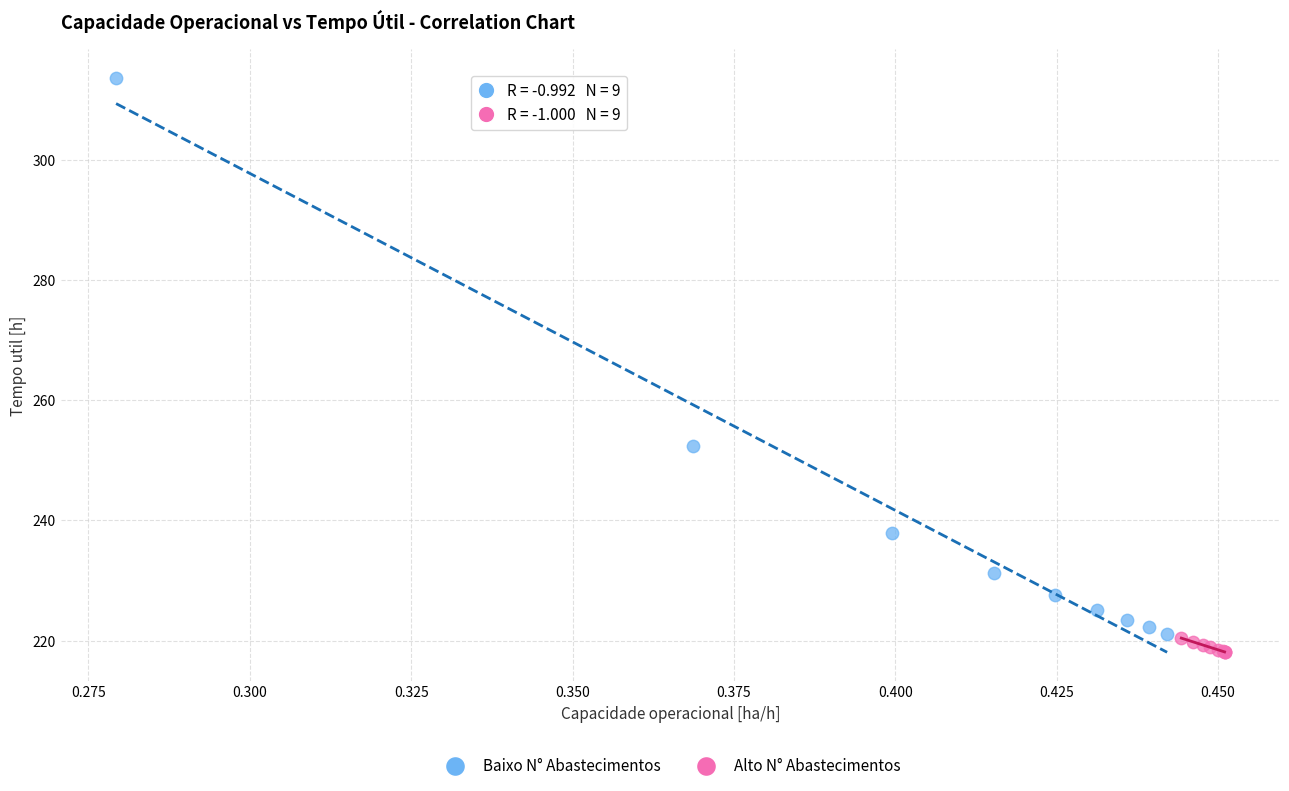

What are all the series names shown in the legend?

Baixo N° Abastecimentos, Alto N° Abastecimentos